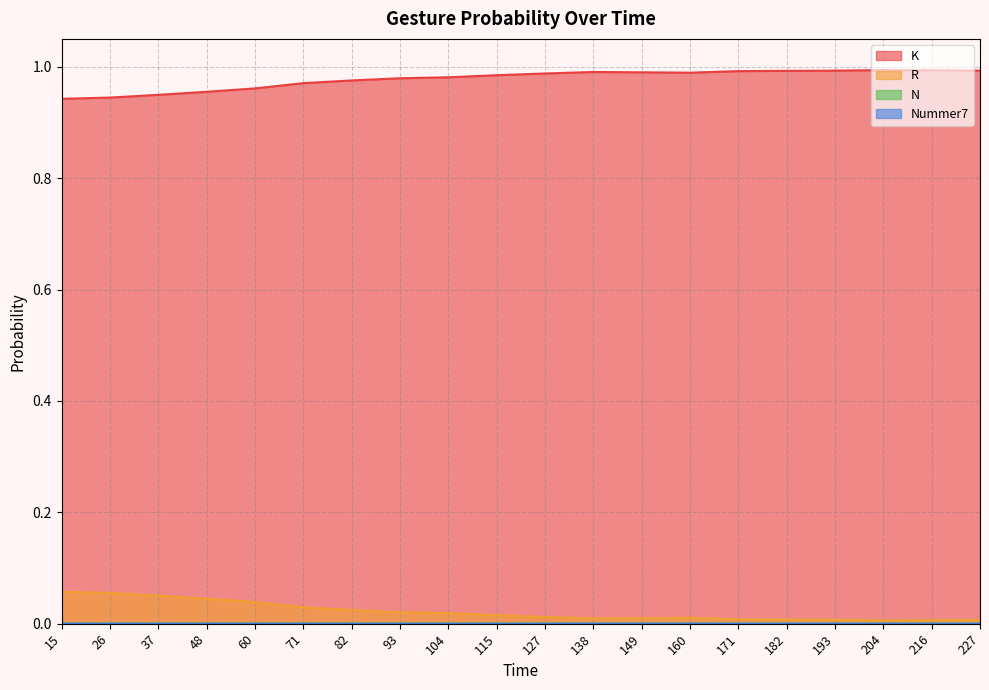

List the series in order of their peak value, lowest first.

N, Nummer7, R, K